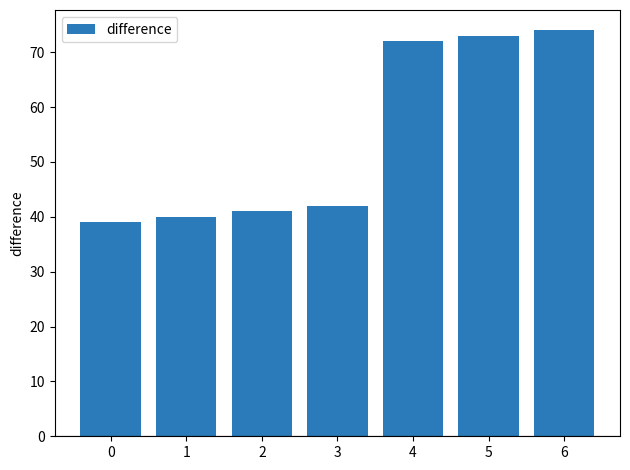

Read the value at 5, to the nearest 5.

75